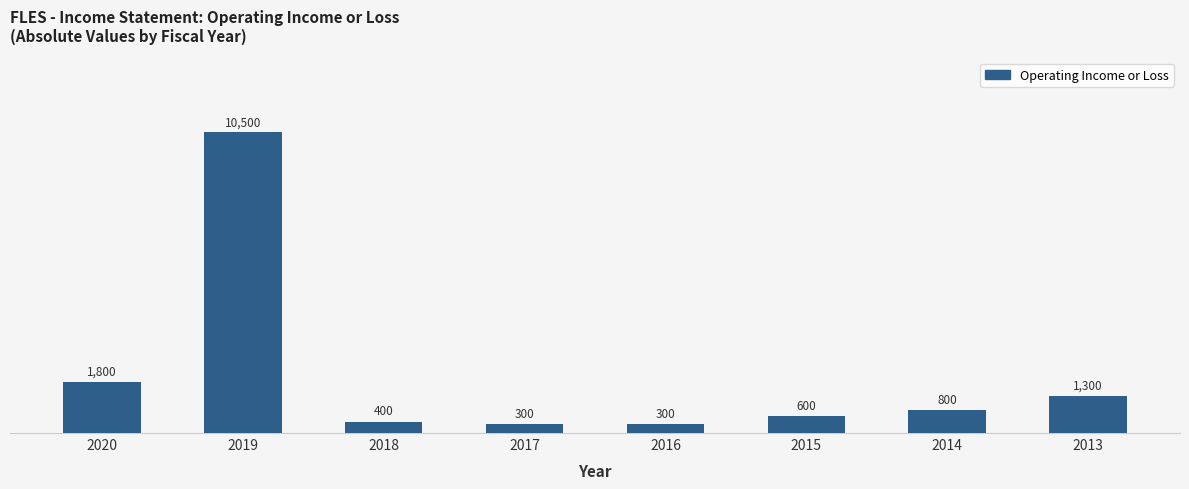

What is the approximate value at 2016, to the nearest 100?

300